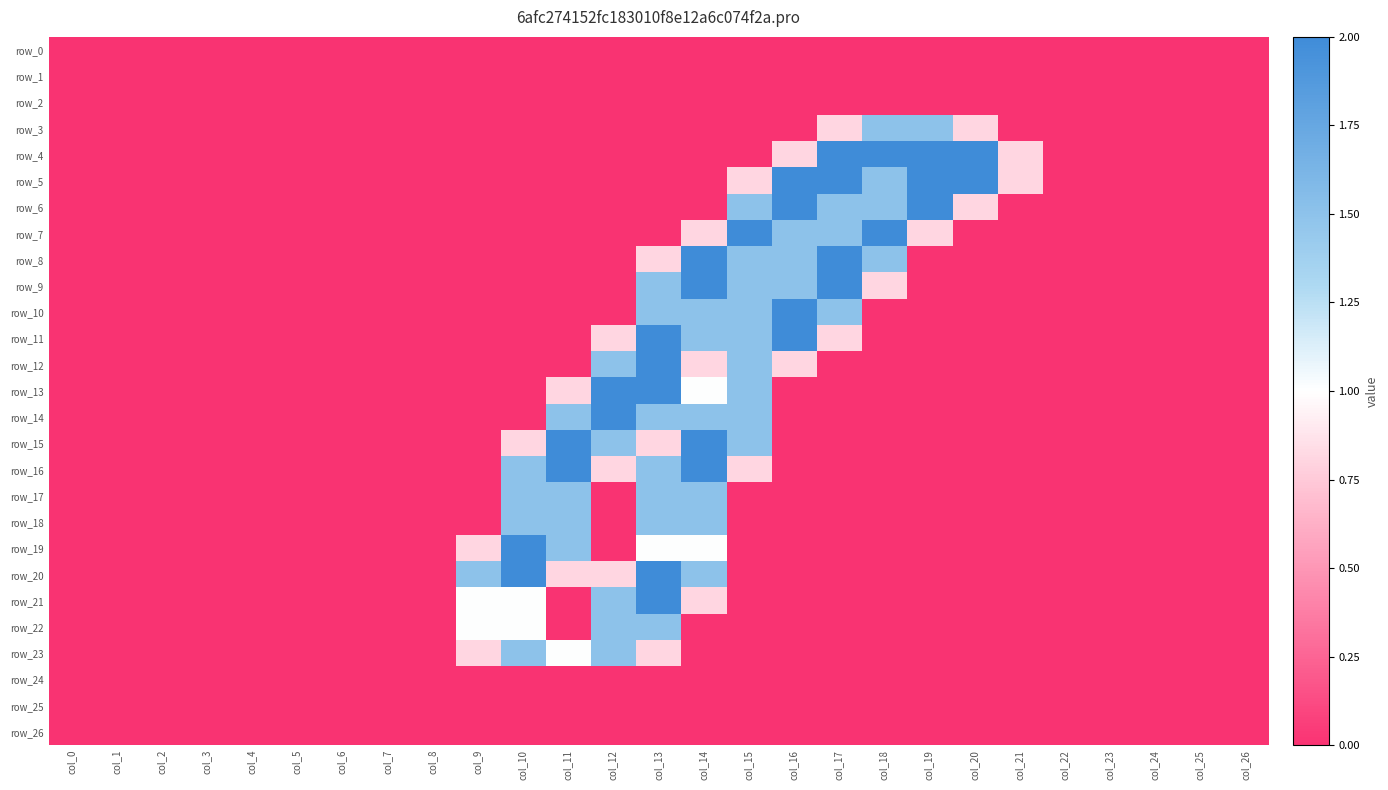

What is the difference between the highest and lowest values at col_18?

2.0